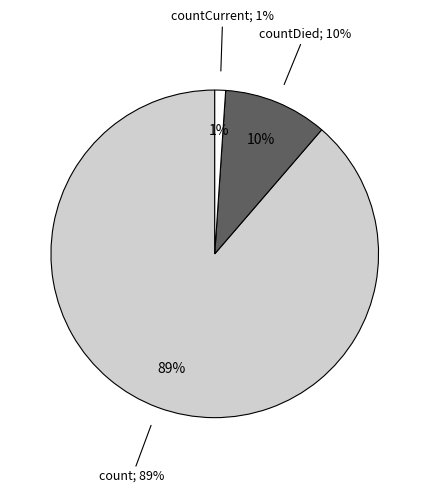

The countDied slice represents 19% of the pie. True or false?

False